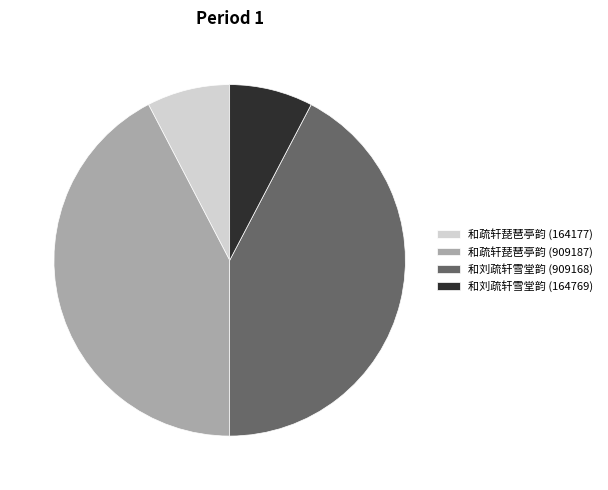

Does 和刘疏轩雪堂韵 (909168) represent more than half of the total?

No